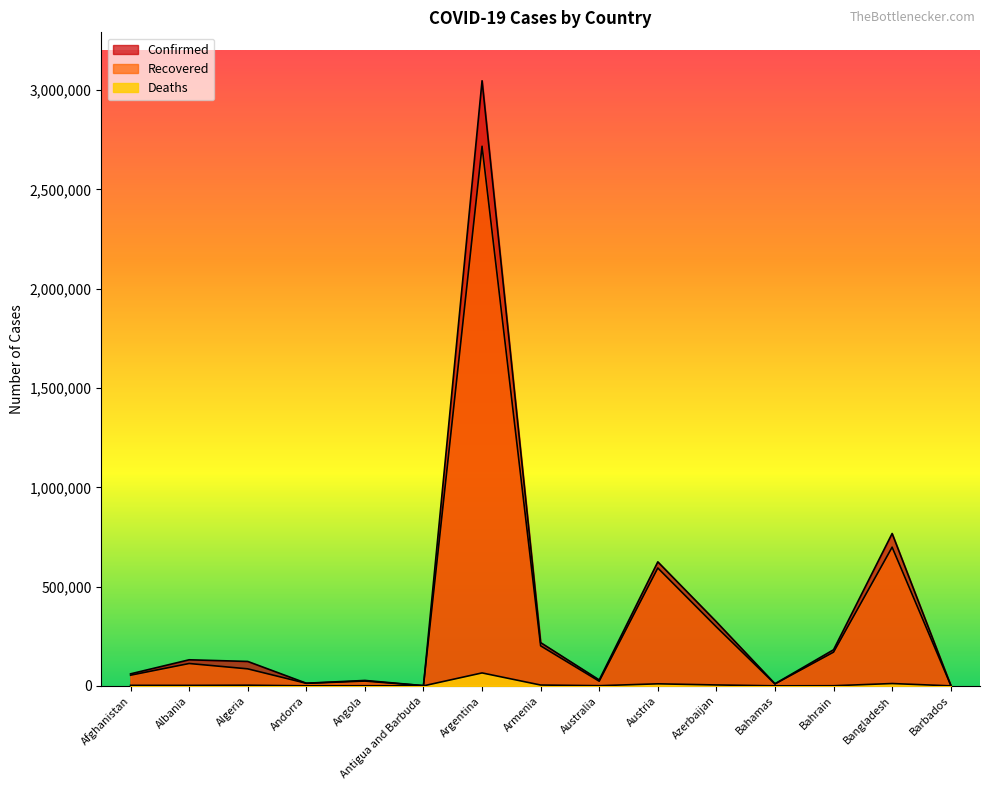

What is the label of the 9th point from the left?

Australia